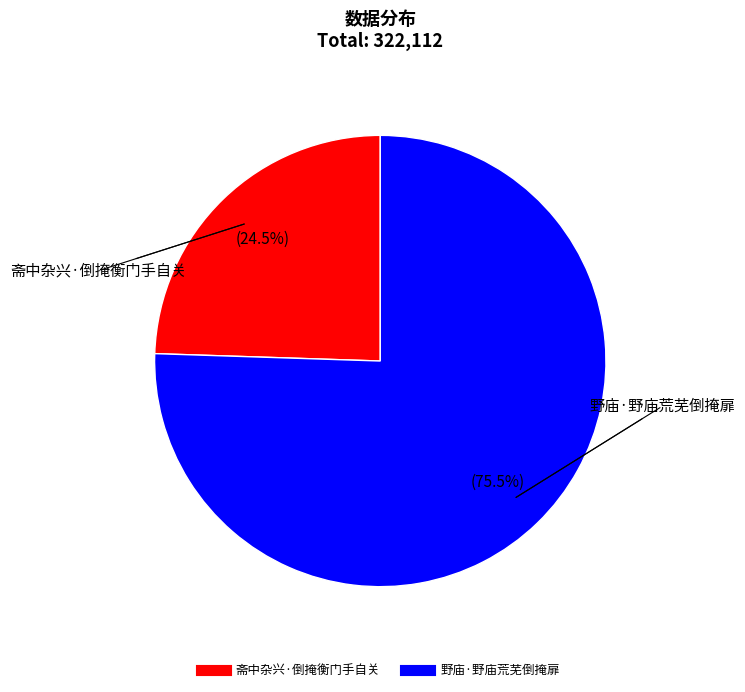

How much of the chart is everything except 野庙·野庙荒芜倒掩扉?

24.5%